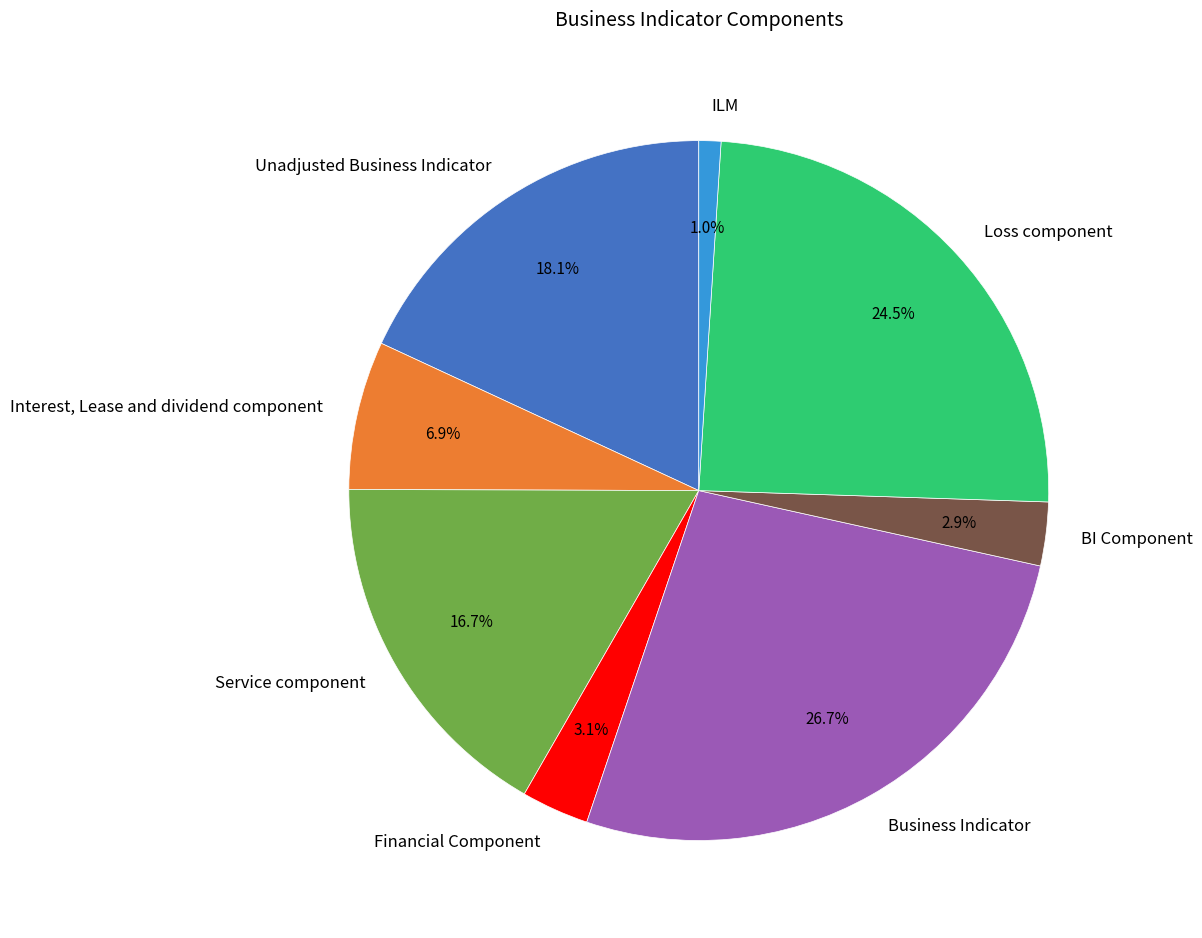

To the nearest percent, what is the average slice percentage?

12%